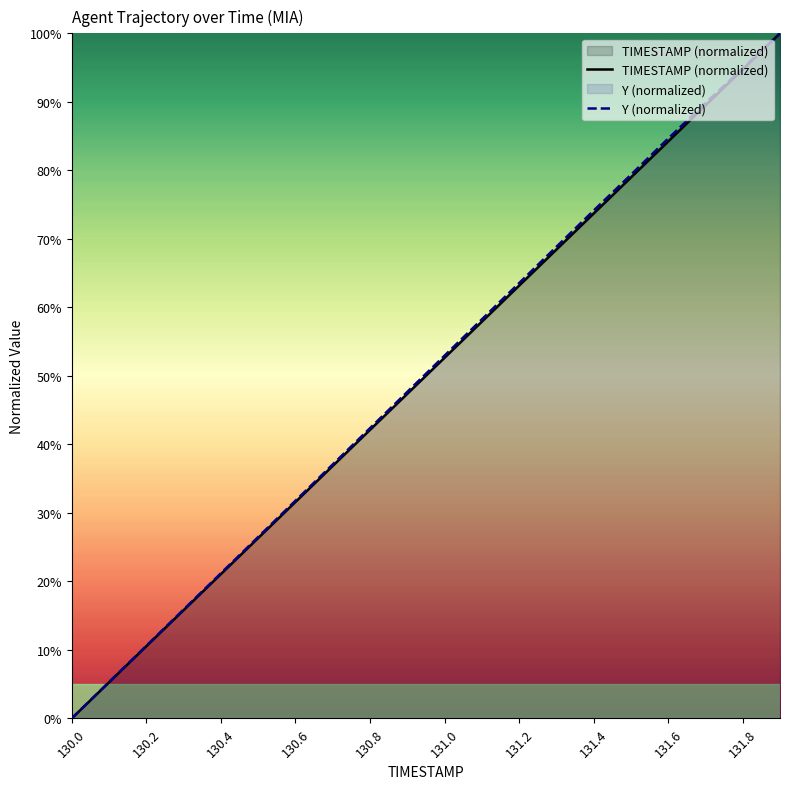

At which label does TIMESTAMP (normalized) reach its minimum?

130.0